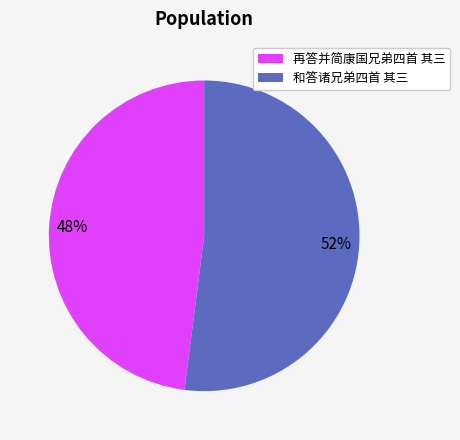

True or false: 再答并简康国兄弟四首 其三 accounts for 37% of the total.

False